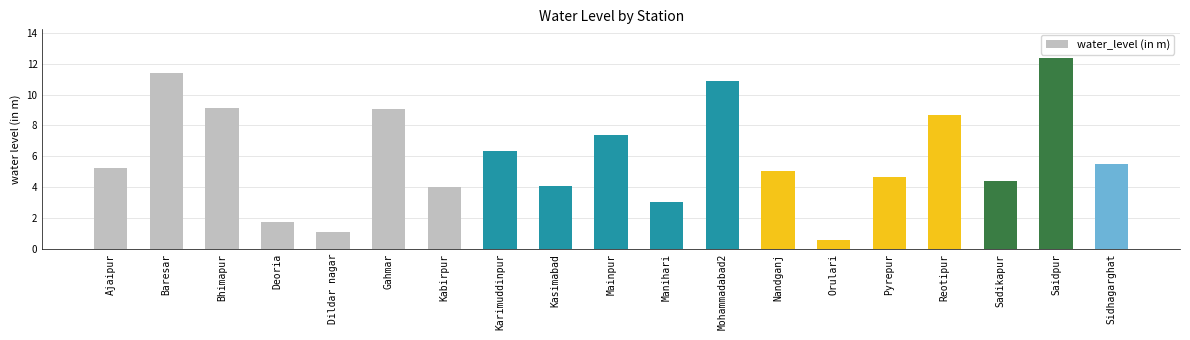

Reading left to right, list all the values displayed in this chart.

5.3	11.4	9.2	1.7	1.1	9.1	4.0	6.4	4.1	7.4	3.0	10.9	5.0	0.6	4.7	8.7	4.4	12.4	5.5